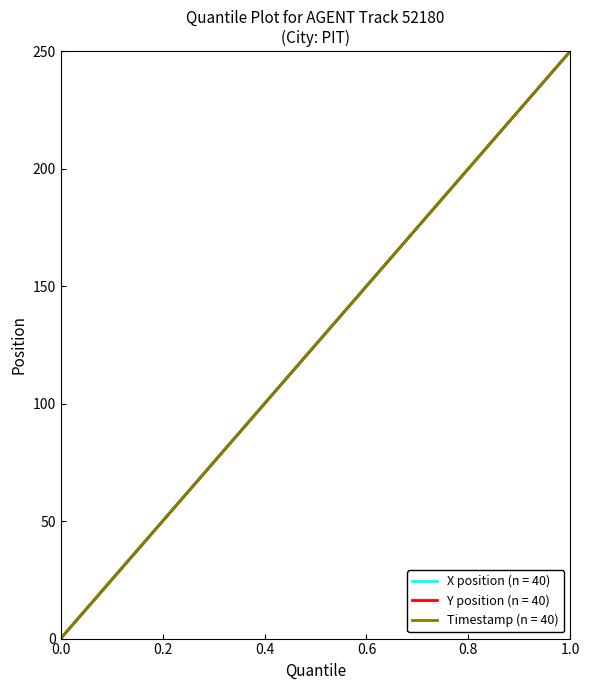

What are all the series names shown in the legend?

X position (n = 40), Y position (n = 40), Timestamp (n = 40)